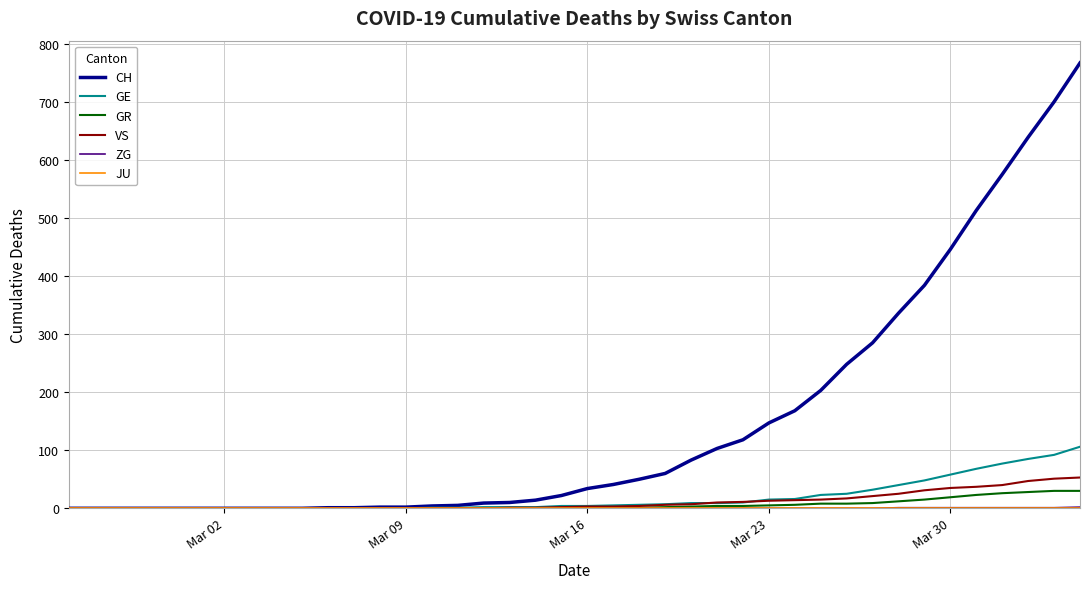

Which series has the largest total across all categories?

CH